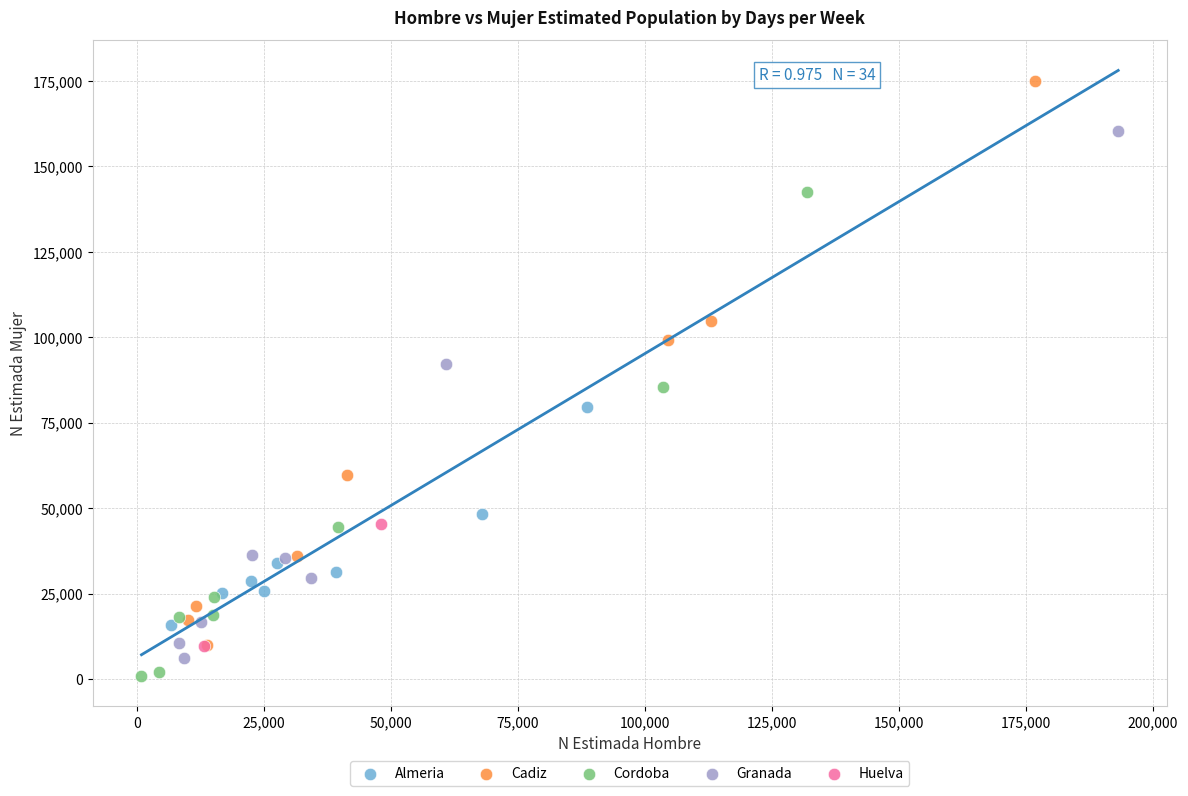

Which series contains the lowest Y value?

Cordoba